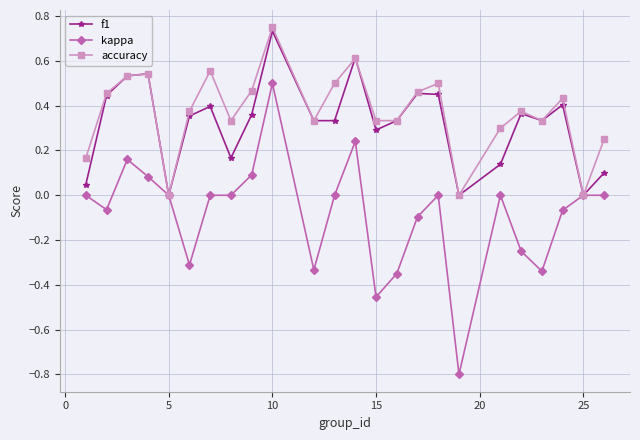

True or false: f1 has more than 0 interior local peaks.

True